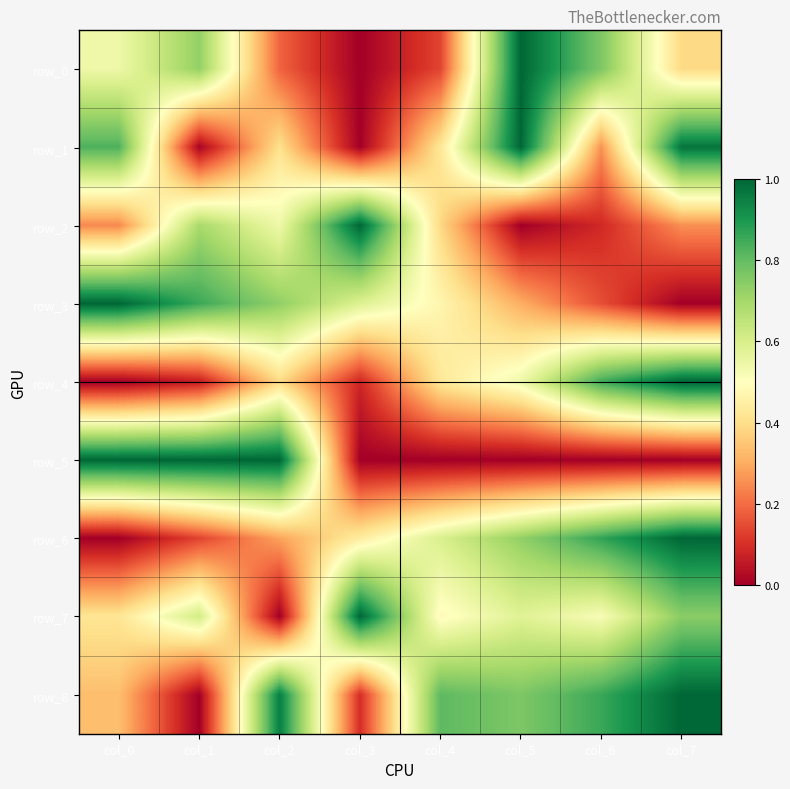

Which series has the widest spread of values?

row_0